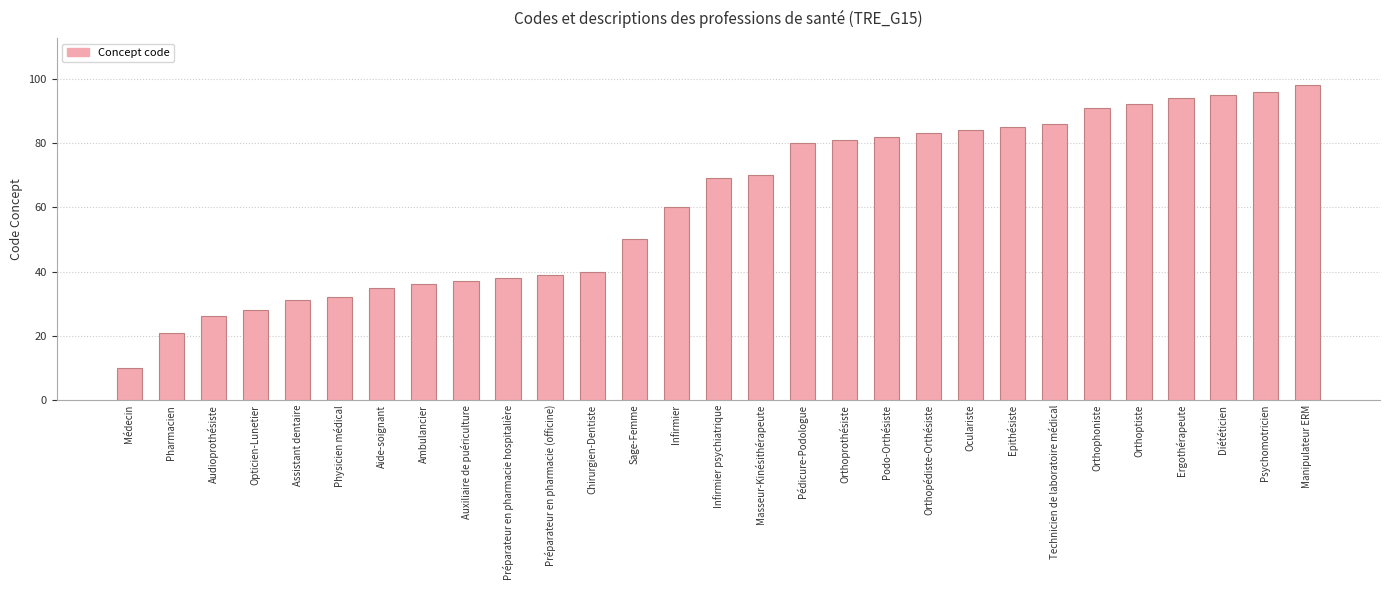

What position from the left is Infirmier?

14